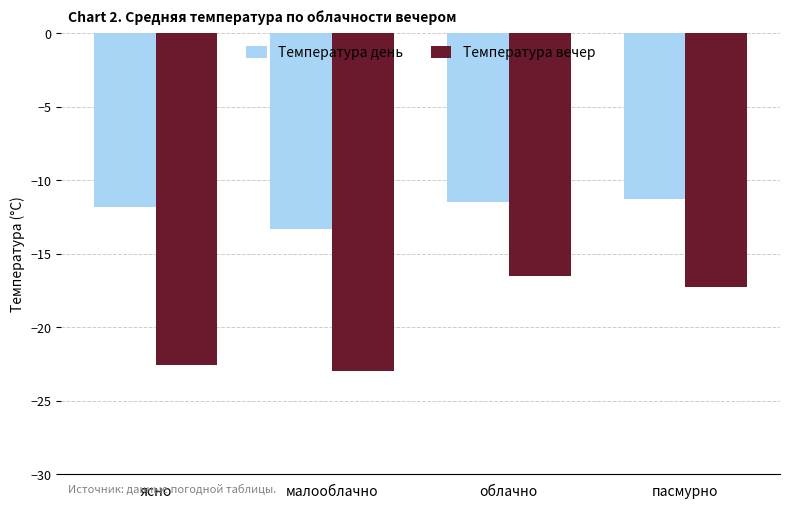

What position from the right is ясно?

4